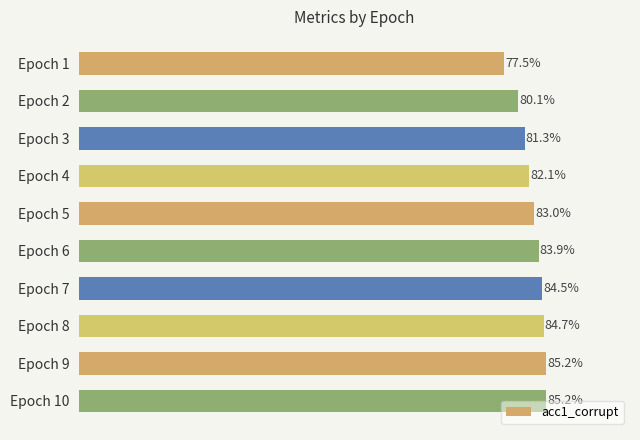

Does the chart contain any negative values?

No